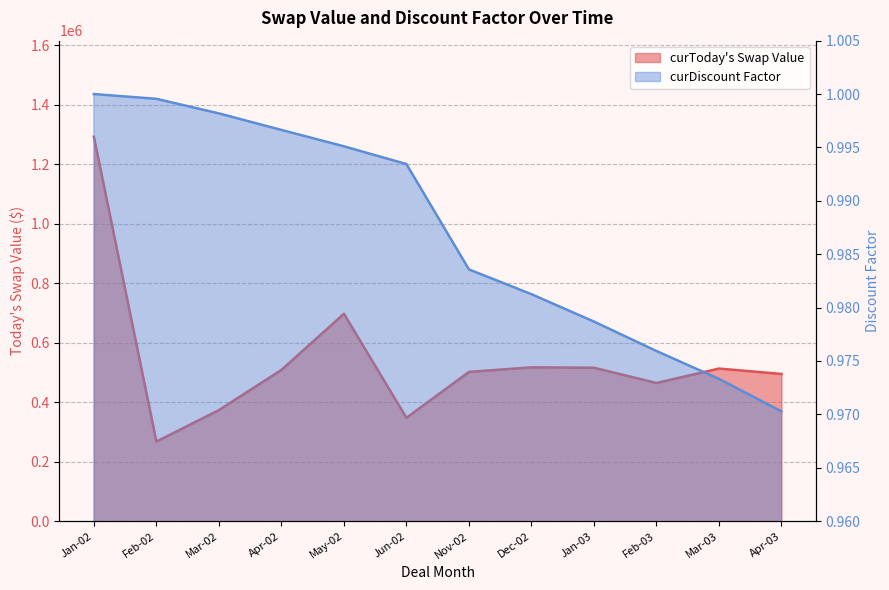

What position from the left is Feb-03?

10